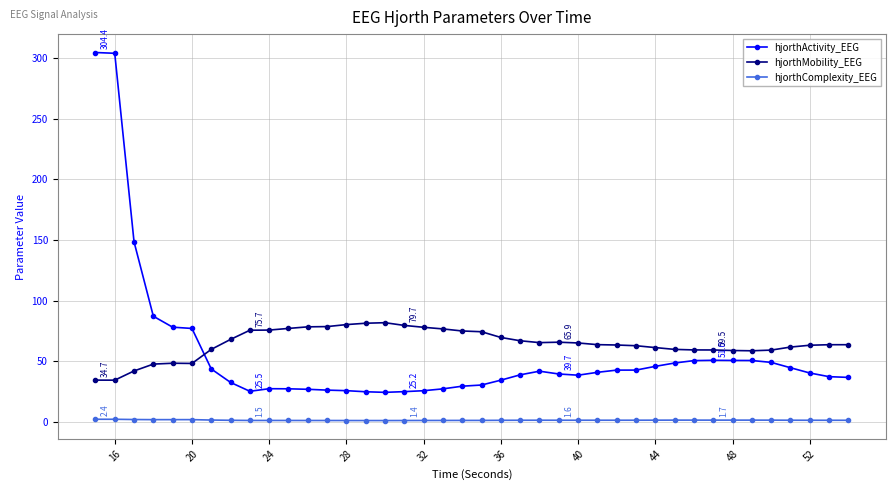

Which series has the largest total across all categories?

hjorthMobility_EEG